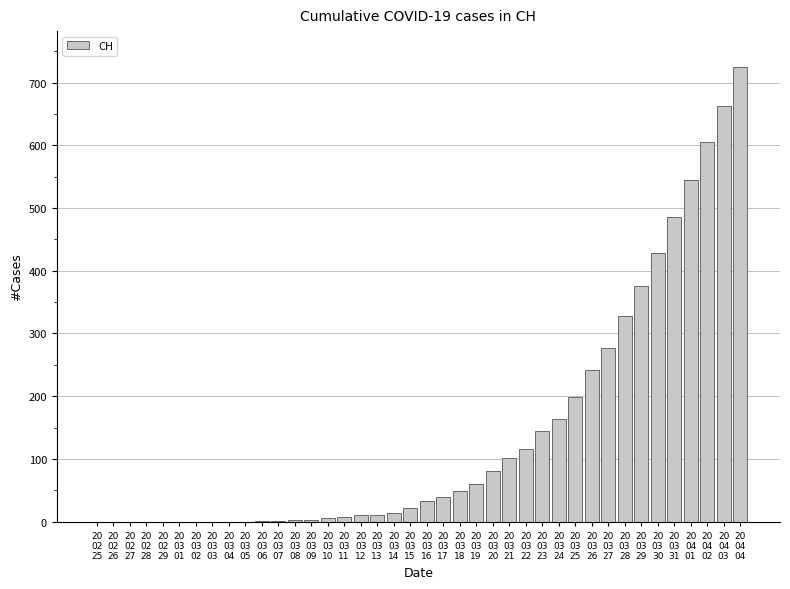

What is the maximum value shown in the chart?

724